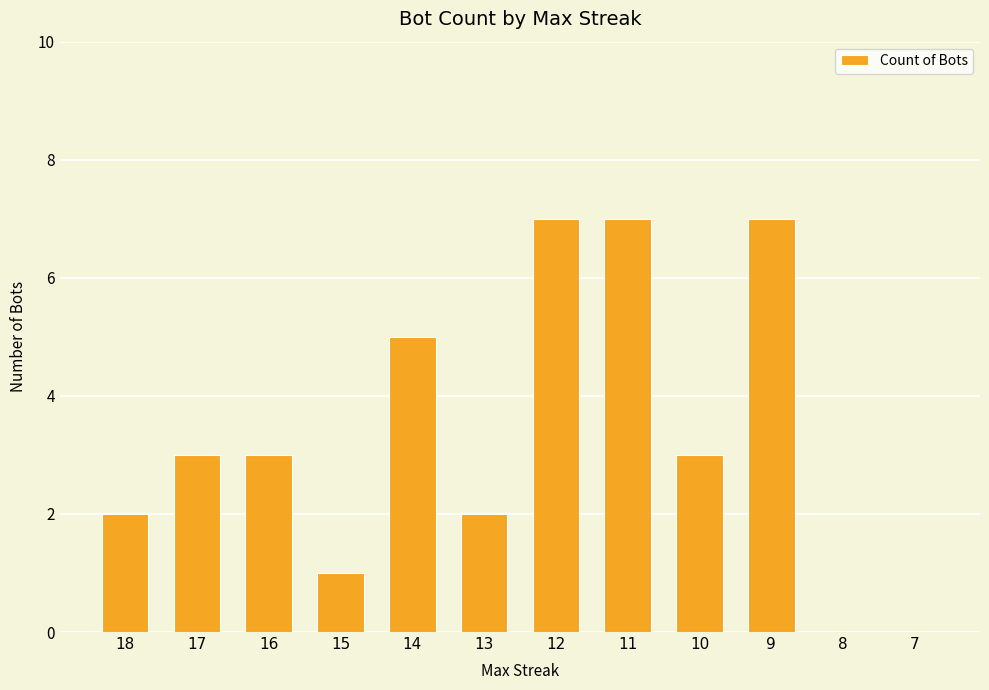

What is the sum of the values at 9 and 16?

10